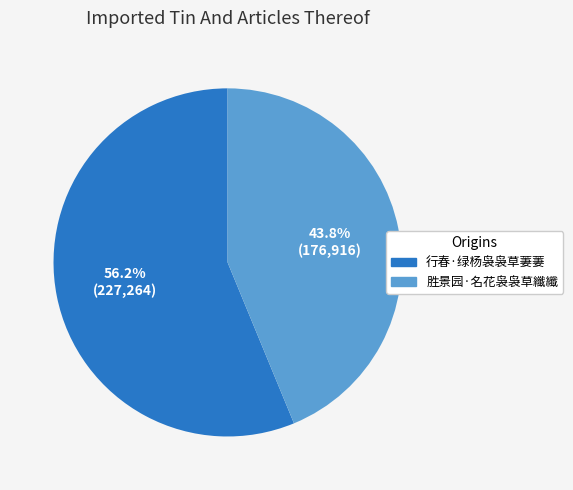

Approximately how many times larger is the value at 行春·绿杨袅袅草萋萋 compared to 胜景园·名花袅袅草纖纖?

1.3